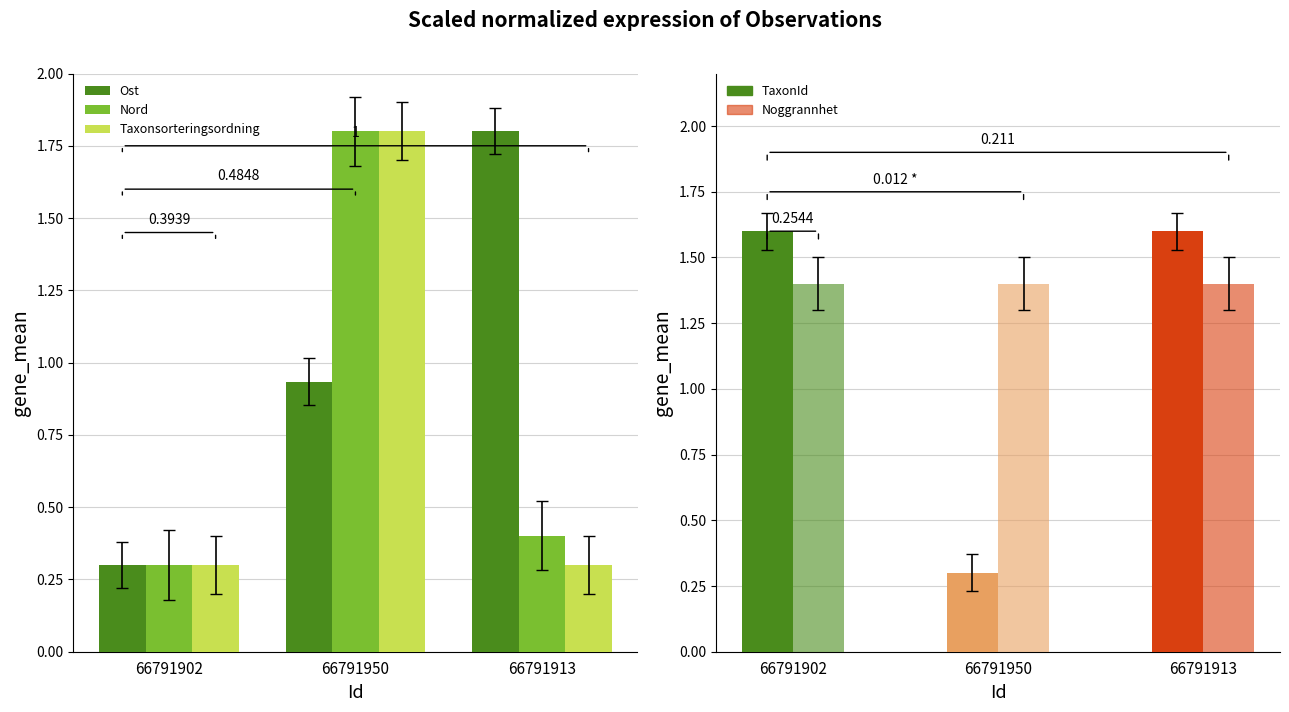

Which has a higher value, 66791913 or 66791950?

66791913